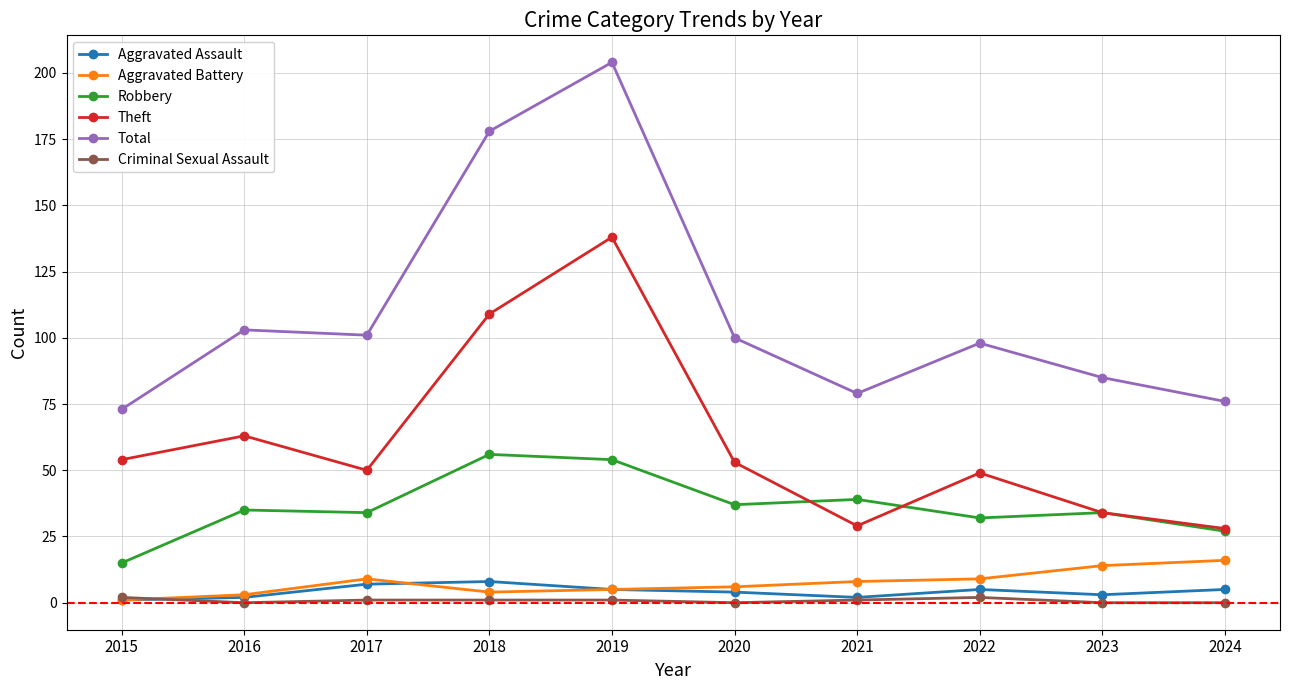

How many categories are shown in the chart?

10